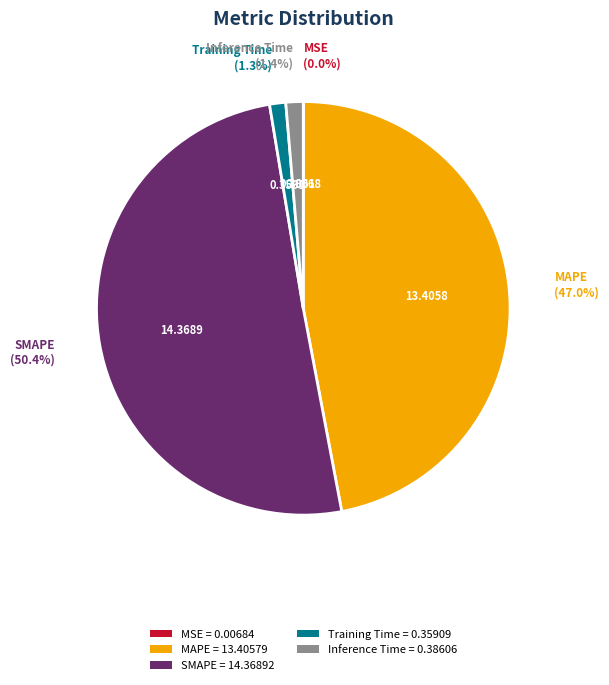

What portion of the pie excludes Inference Time?

98.6%